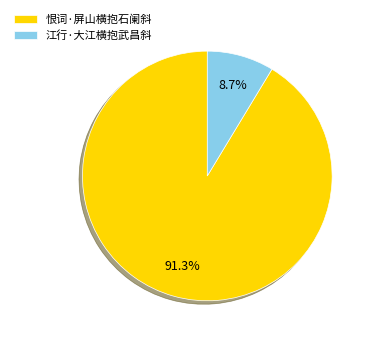

Does 恨词·屏山横抱石阑斜 account for over 50% of the chart?

Yes